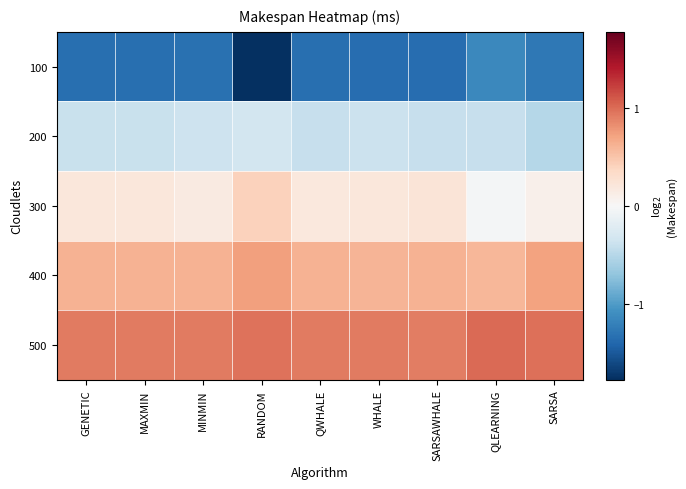

Reading left to right, list all the values displayed in this chart.

100: GENETIC=-1.3	MAXMIN=-1.3	MINMIN=-1.3	RANDOM=-1.8	QWHALE=-1.3	WHALE=-1.4	SARSAWHALE=-1.3	QLEARNING=-1.1	SARSA=-1.3
200: GENETIC=-0.4	MAXMIN=-0.4	MINMIN=-0.4	RANDOM=-0.3	QWHALE=-0.4	WHALE=-0.4	SARSAWHALE=-0.4	QLEARNING=-0.4	SARSA=-0.5
300: GENETIC=0.2	MAXMIN=0.2	MINMIN=0.2	RANDOM=0.4	QWHALE=0.2	WHALE=0.2	SARSAWHALE=0.2	QLEARNING=-0.0	SARSA=0.1
400: GENETIC=0.6	MAXMIN=0.6	MINMIN=0.6	RANDOM=0.7	QWHALE=0.6	WHALE=0.6	SARSAWHALE=0.6	QLEARNING=0.6	SARSA=0.7
500: GENETIC=0.9	MAXMIN=0.9	MINMIN=0.9	RANDOM=1.0	QWHALE=0.9	WHALE=0.9	SARSAWHALE=0.9	QLEARNING=1.0	SARSA=1.0